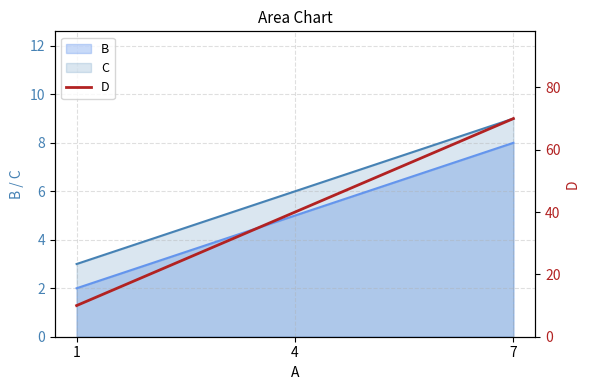

True or false: C has a value of 3 at 1.

True